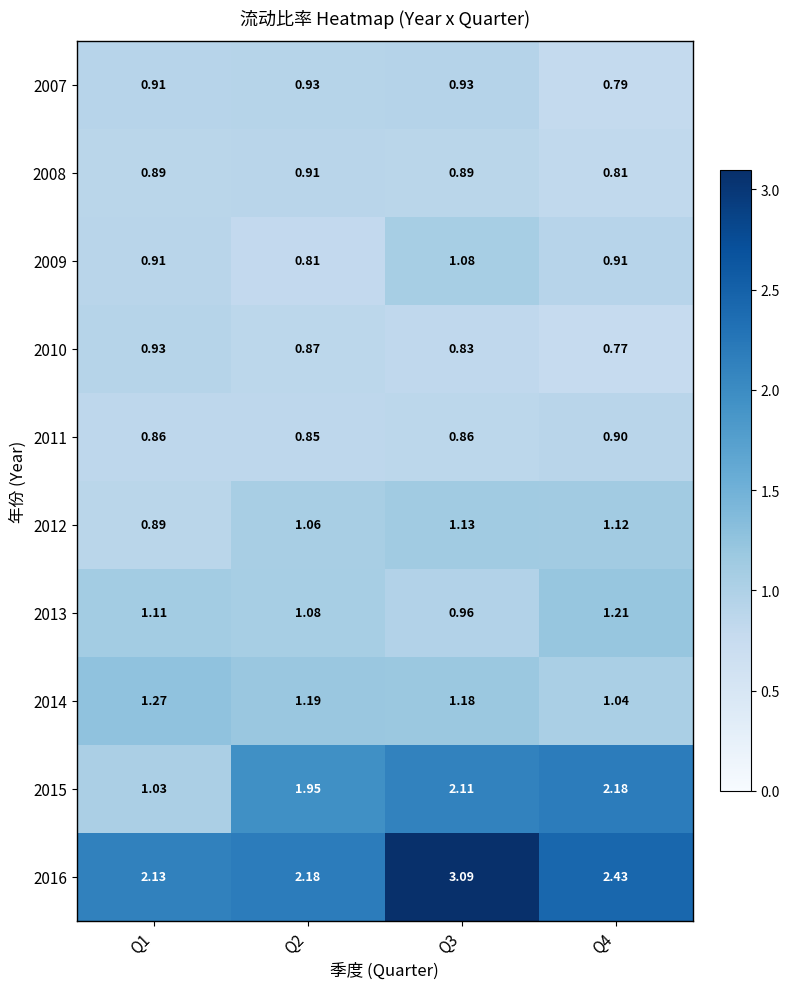

What is the maximum value shown in the chart?

3.1